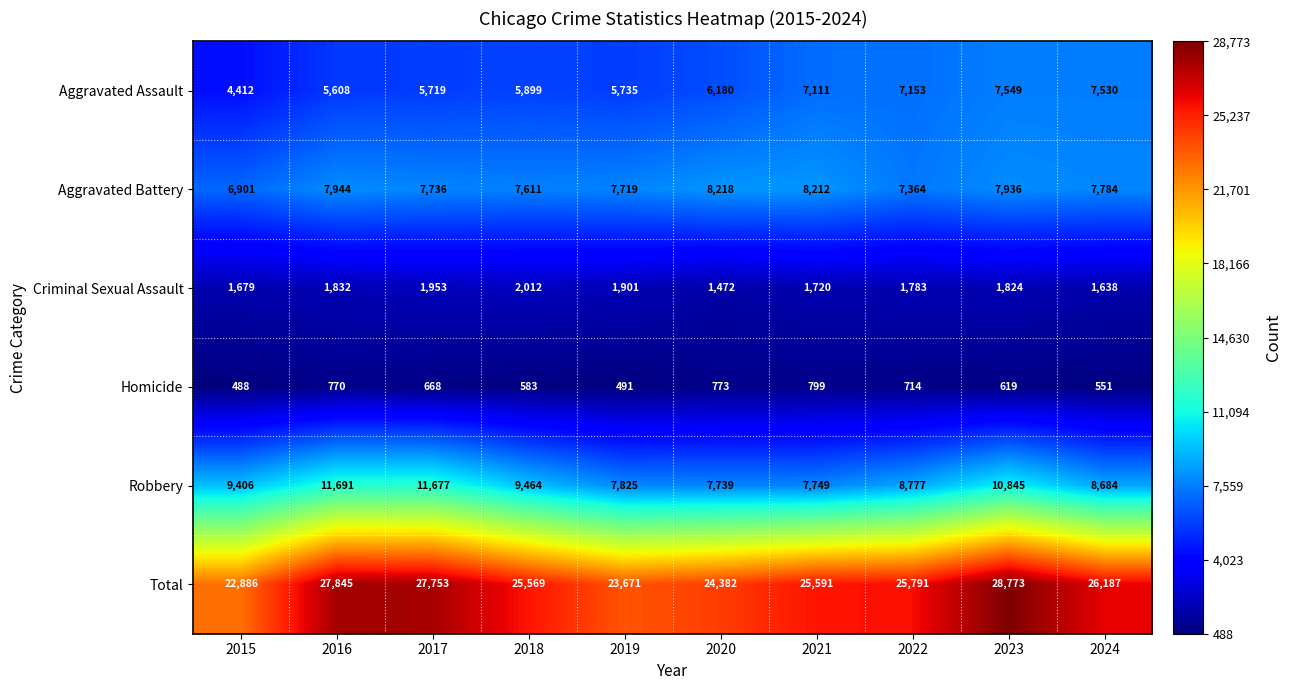

Which series has the largest total across all categories?

Total